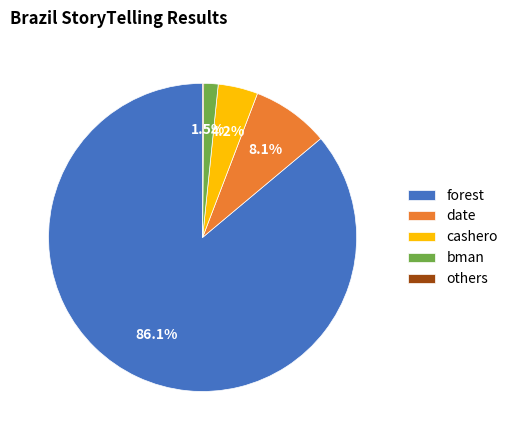

Which slice represents more than half of the pie?

forest